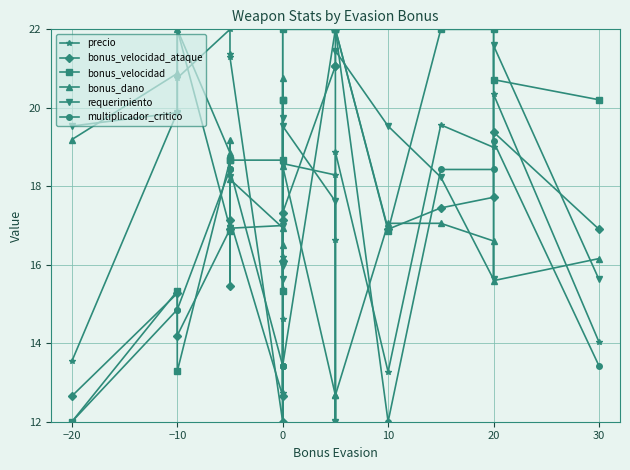

Which series changed the most between 0 and 18?

precio